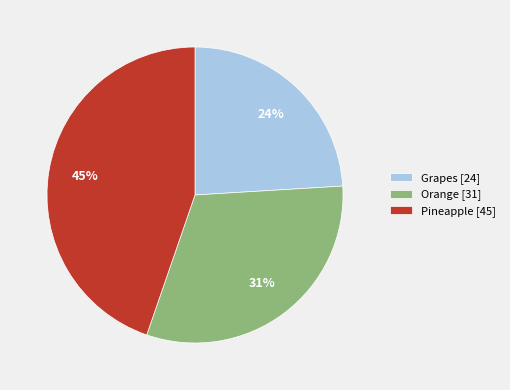

To the nearest percent, what portion does Grapes represent?

24%